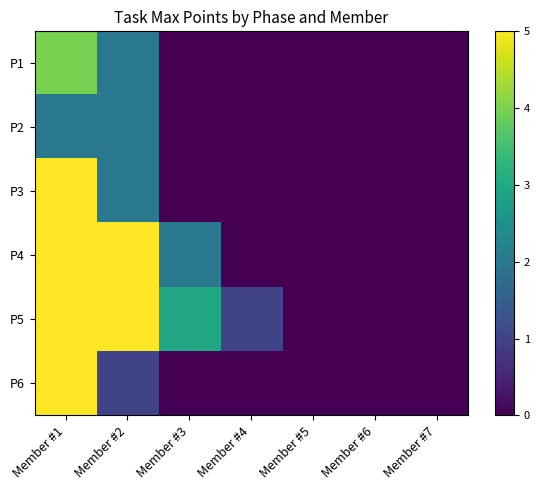

What is the total value across all series at Member #3?

5